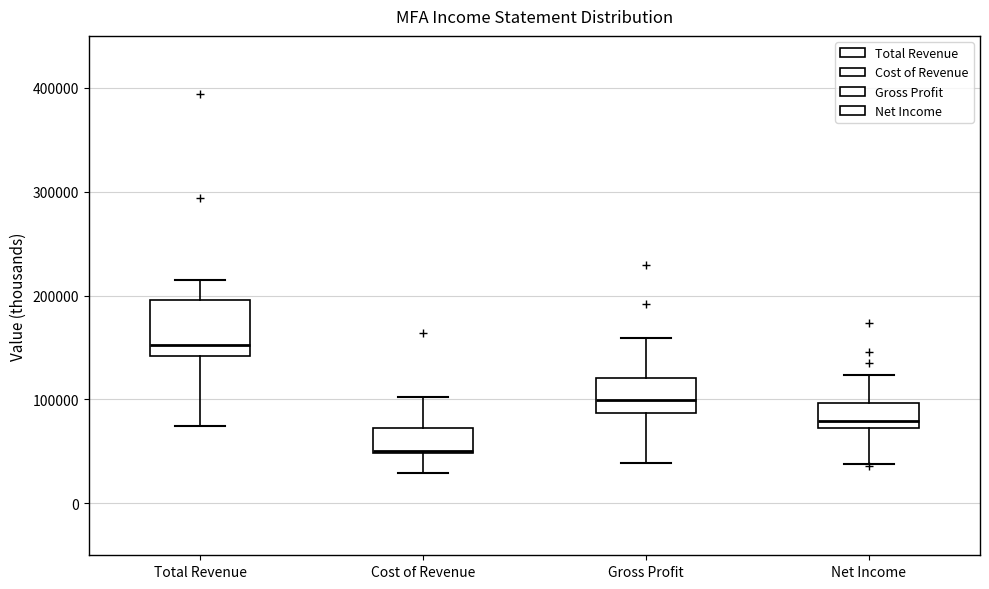

Reading left to right, transcribe this box plot: for each box, give where its median line is, the range the box spans, and where its two whiskers end, as read against the y-axis. The values are not printed on the chart, so give them approximately, as read against the axis.

Total Revenue: median 150000, box 140000 to 200000, whiskers 70000 to 210000
Cost of Revenue: median 50000, box 50000 to 70000, whiskers 30000 to 100000
Gross Profit: median 100000, box 90000 to 120000, whiskers 40000 to 160000
Net Income: median 80000, box 70000 to 100000, whiskers 40000 to 120000